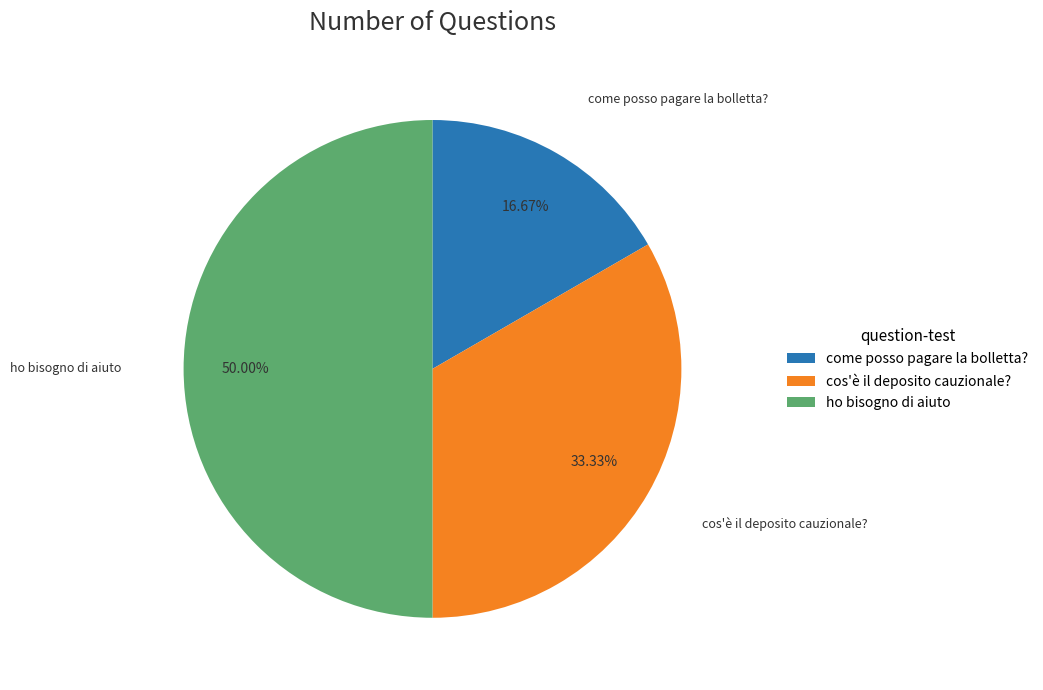

What percentage is the come posso pagare la bolletta? slice, to the nearest percent?

17%